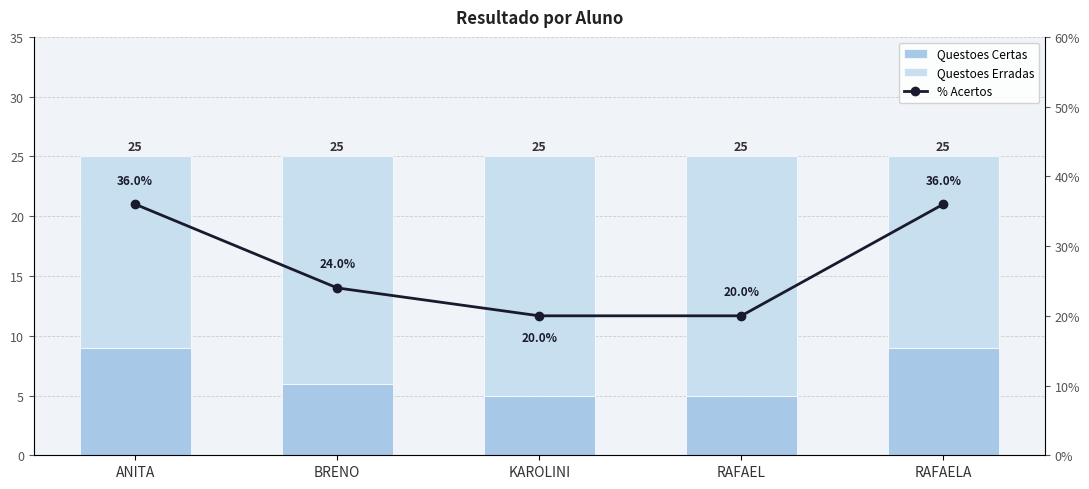

At which label is Questoes Certas closest to 7?

BRENO